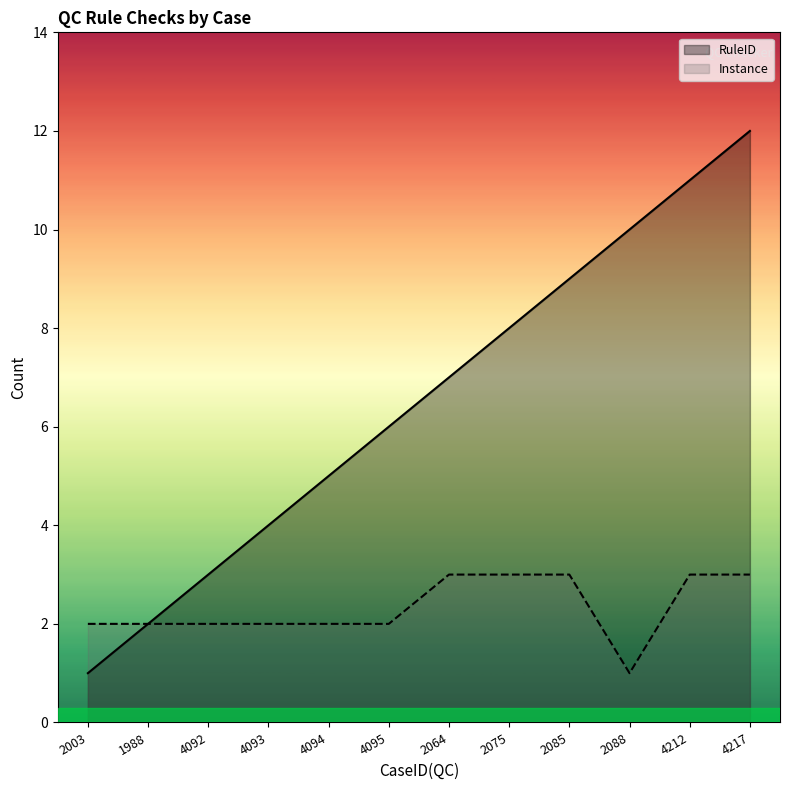

How many lines are shown in the chart?

2